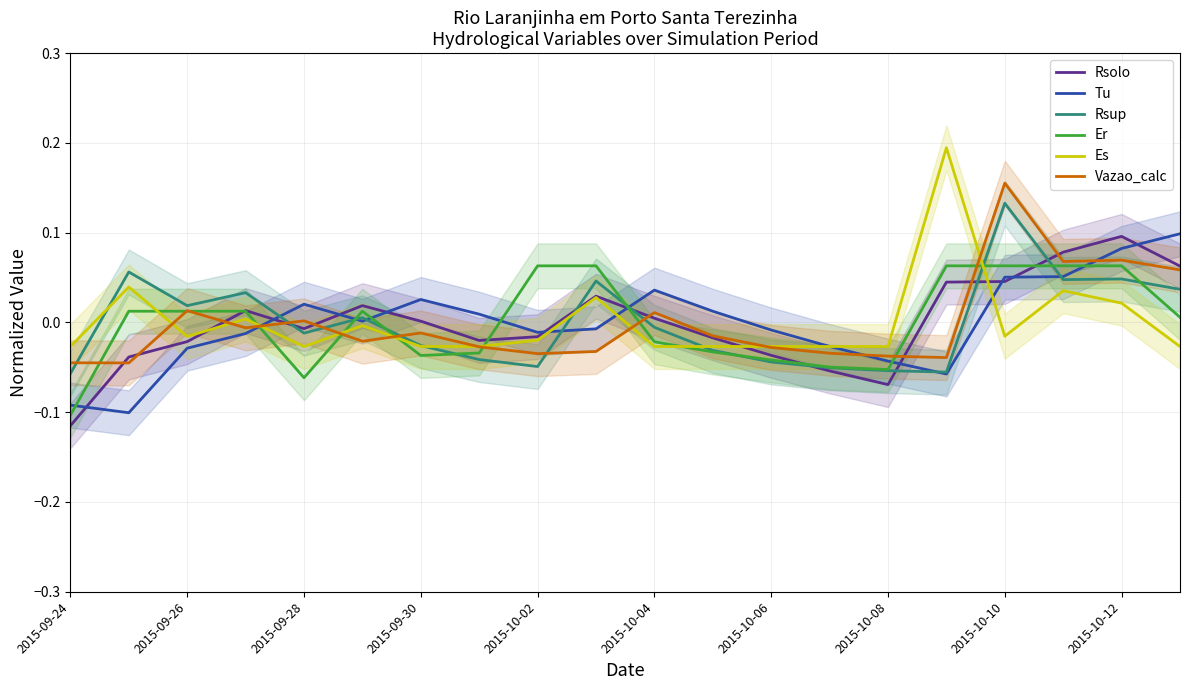

Which category has the lowest value in the Rsolo series?

2015-09-24